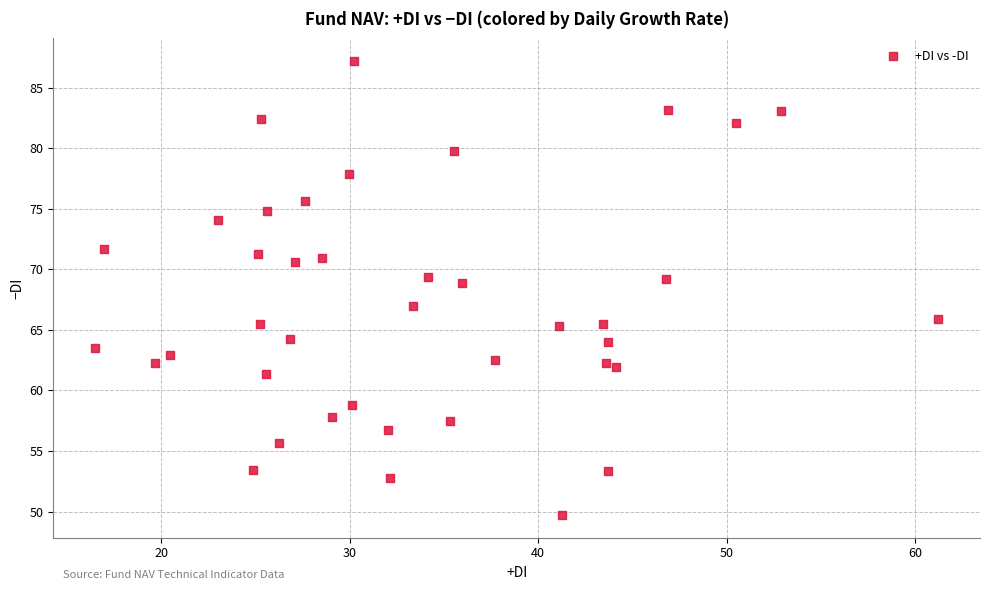

What is the range of Y values (max minus min)?

37.5